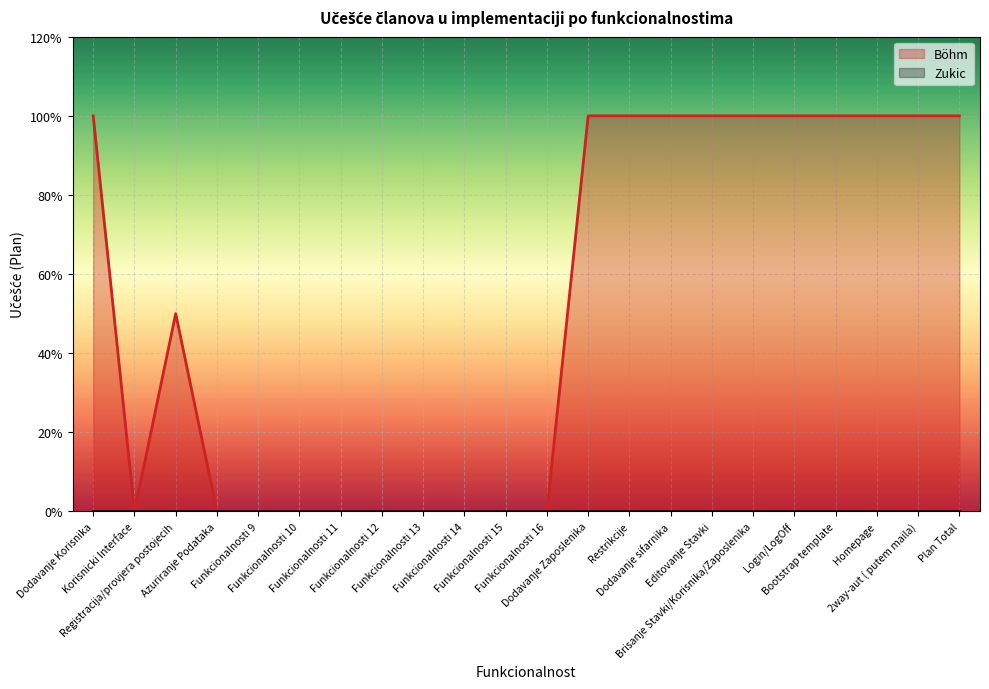

What position from the left is Funkcionalnosti 14?

10